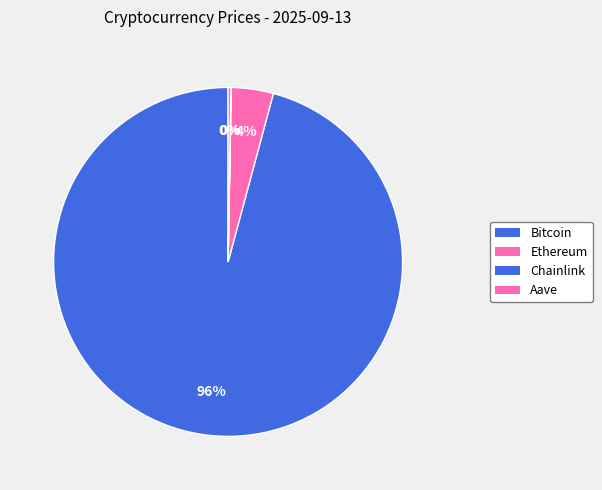

Is there any slice that represents more than half of the pie?

Yes